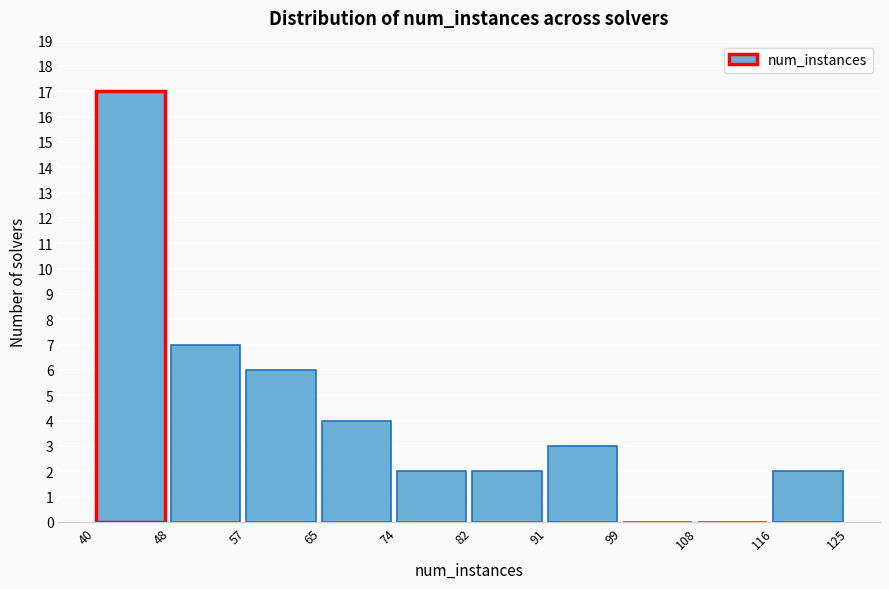

How tall is the bar that spans 74 to 82 on the x-axis? The values are not printed on the chart, so give them approximately, as read against the axis.

2